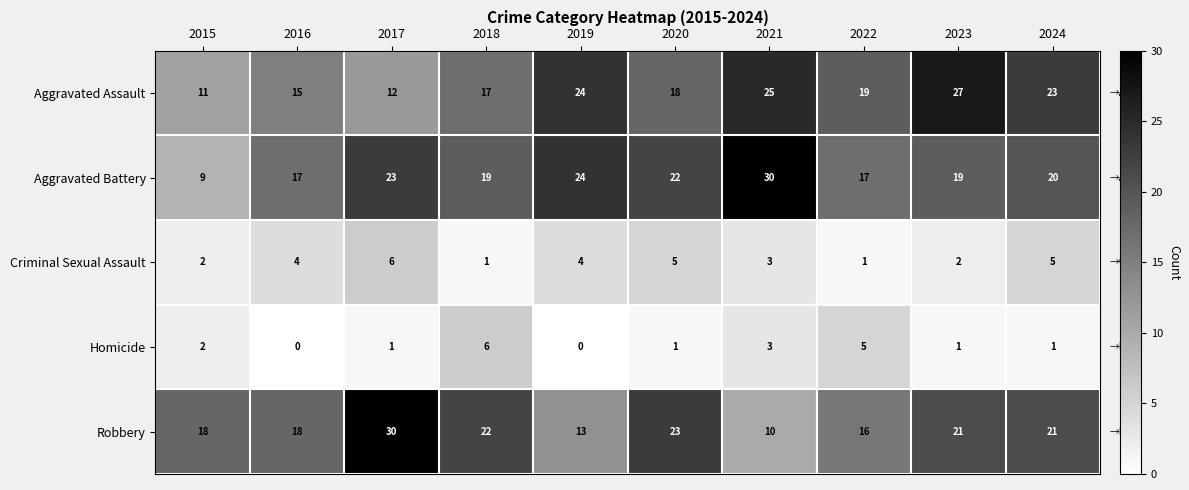

What is the highest value of the Robbery series?

30